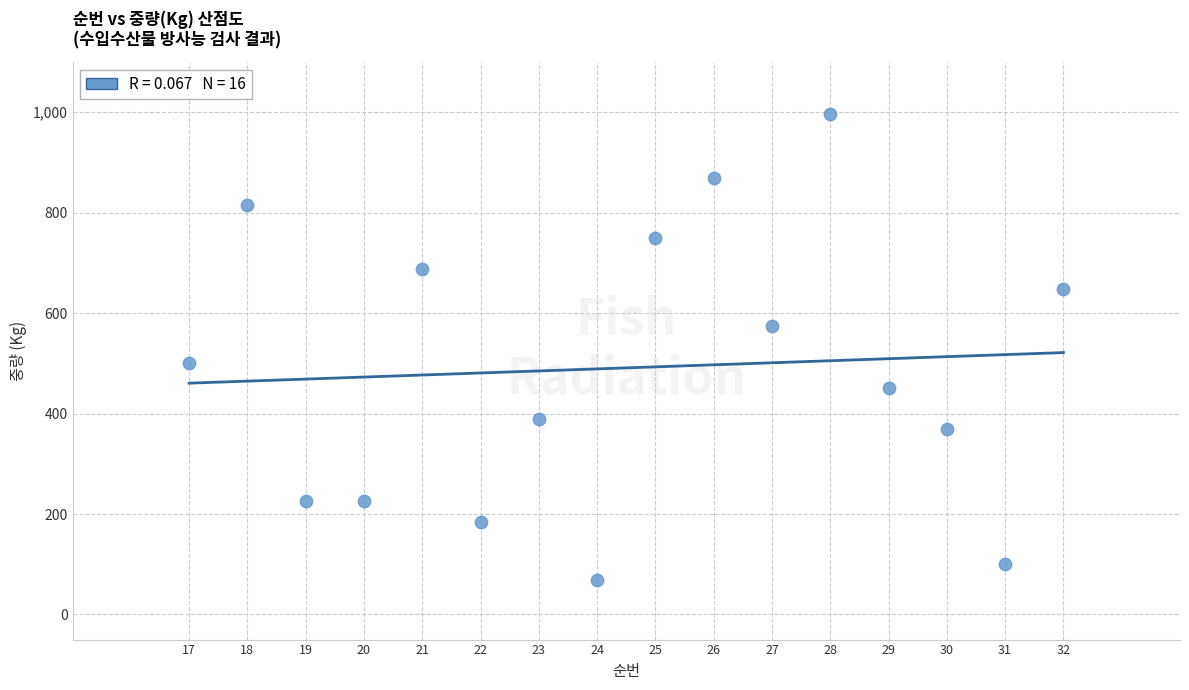

What is the range of X values (max minus min)?

15